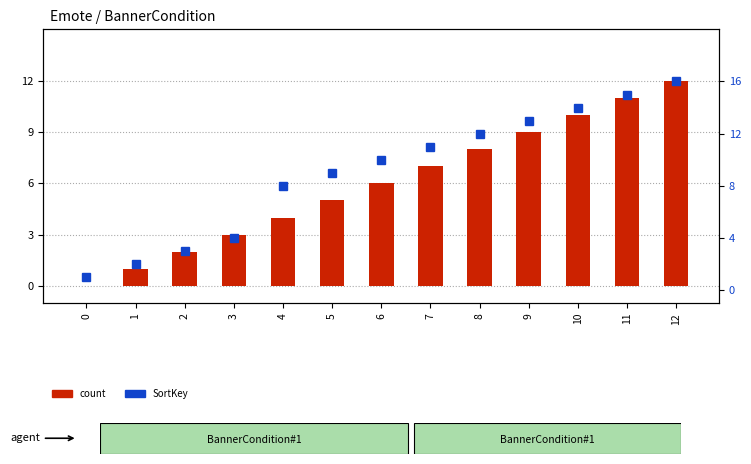

How many values in count are above zero?

12